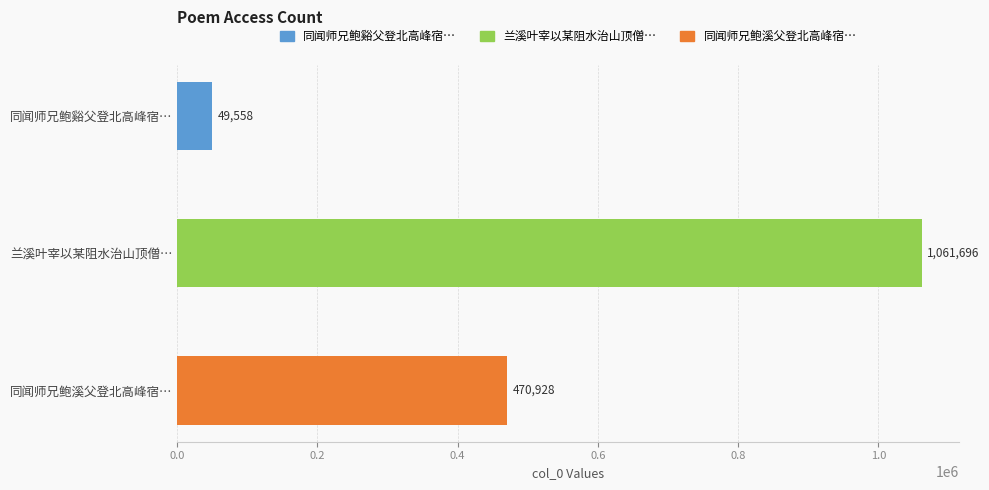

Rank the categories by value from lowest to highest.

同闻师兄鲍谿父登北高峰宿…, 同闻师兄鲍溪父登北高峰宿…, 兰溪叶宰以某阻水治山顶僧…